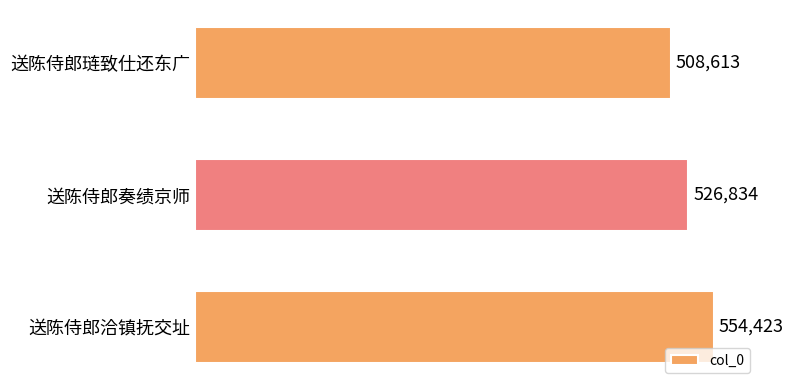

Reading top to bottom, transcribe all the data shown in this chart.

送陈侍郎琏致仕还东广=508613	送陈侍郎奏绩京师=526834	送陈侍郎洽镇抚交址=554423